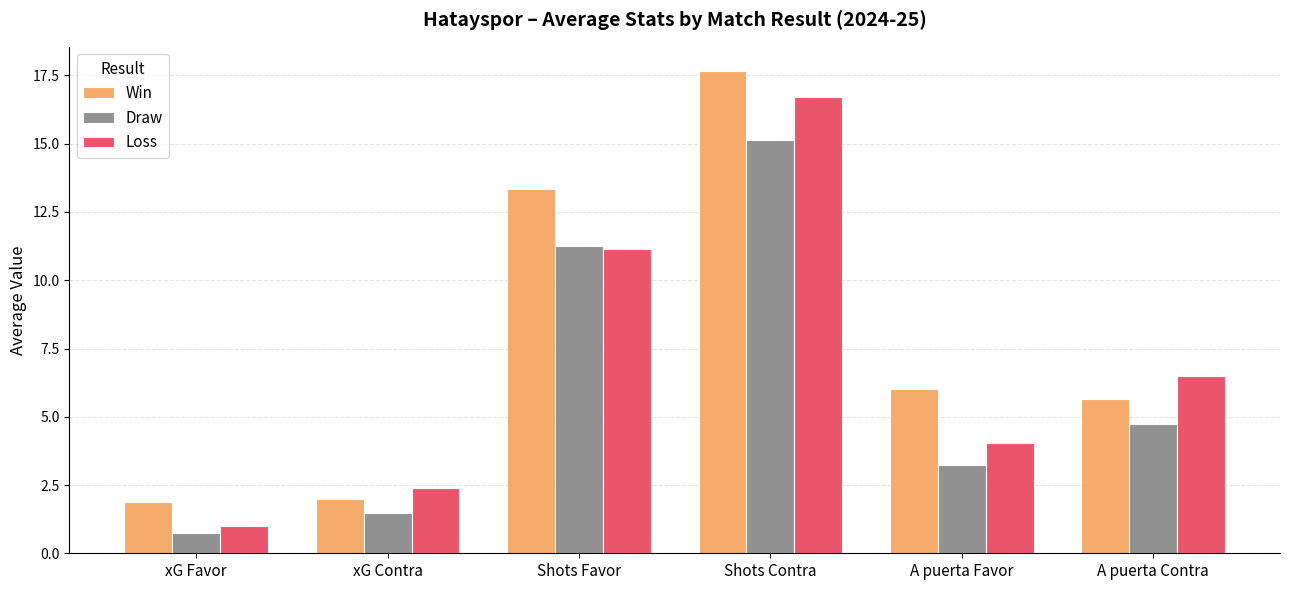

What is the sum of the Draw values at Shots Contra and A puerta Favor?

18.4